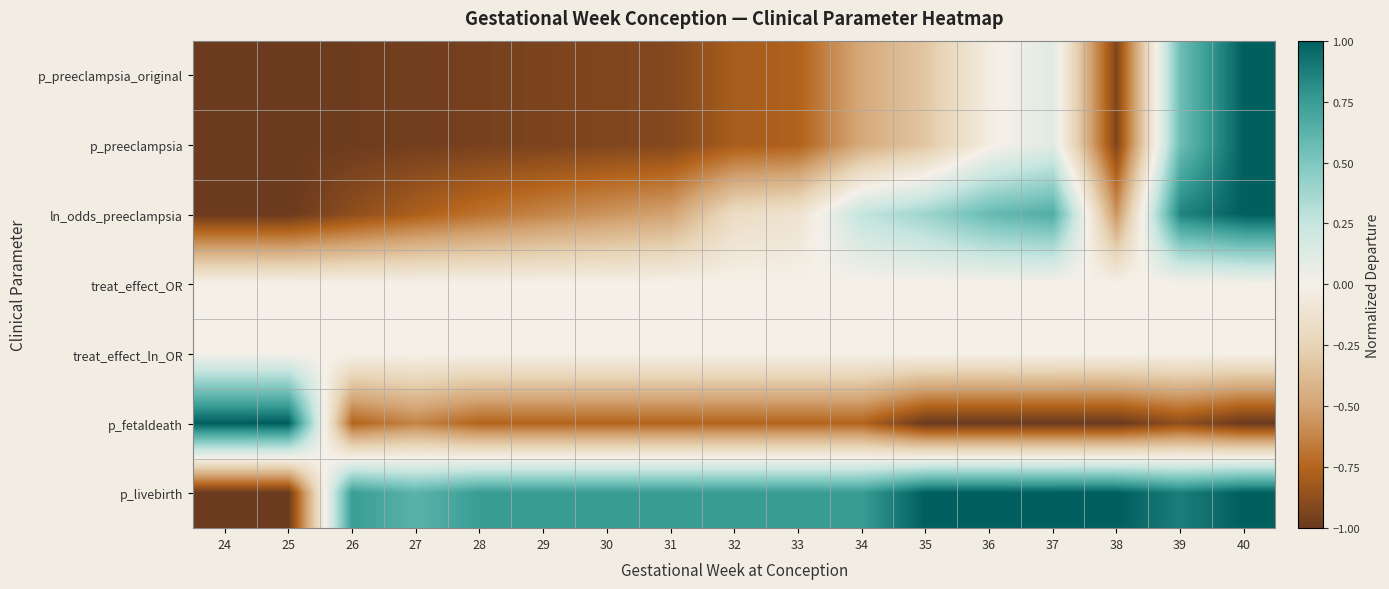

At which category is the sum across all series the highest?

40